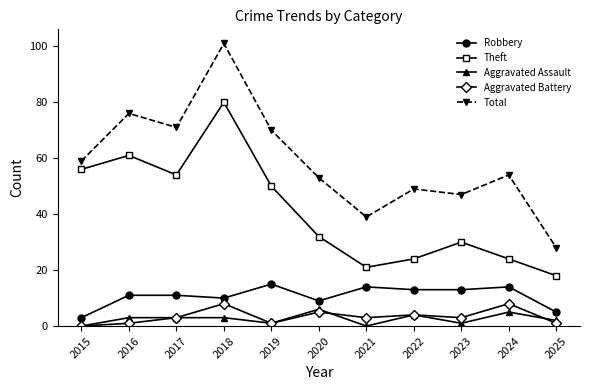

What is the value of the Aggravated Assault point at the 3rd from the left?

3